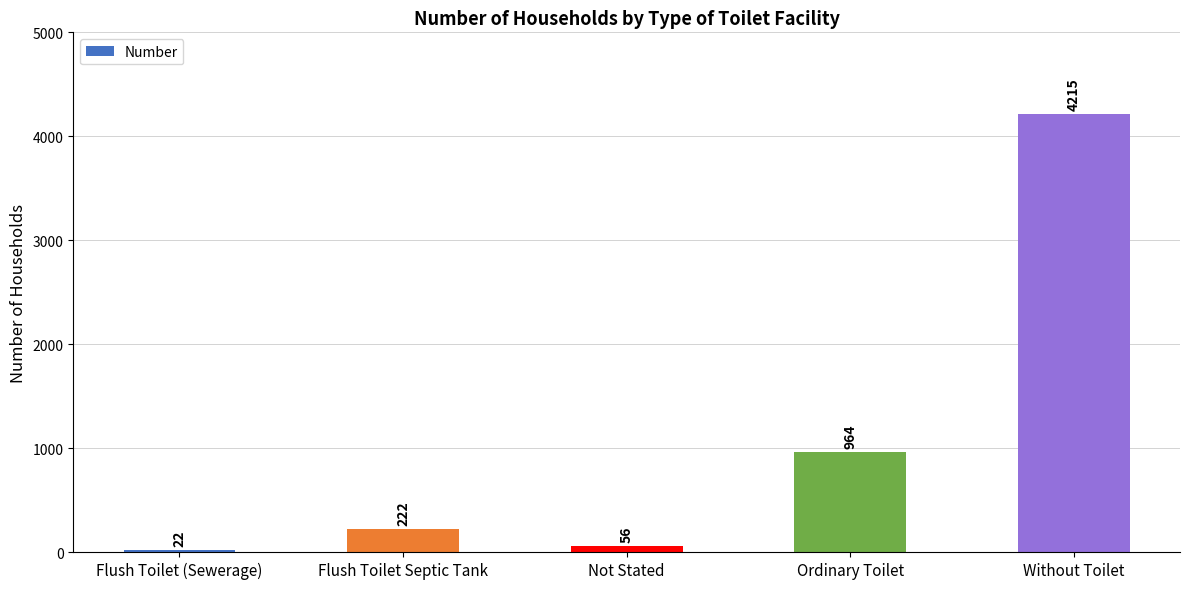

The value at Ordinary Toilet is 1608. True or false?

False